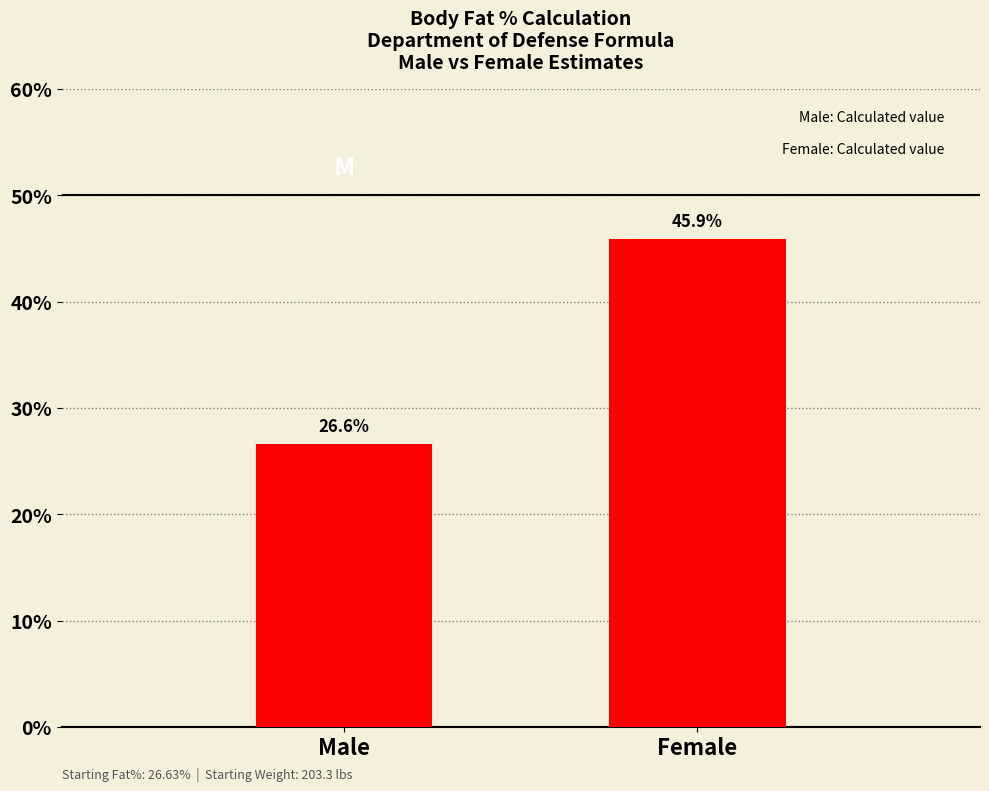

Reading right to left, what are all the values shown in this chart?

Female=45.9	Male=26.6